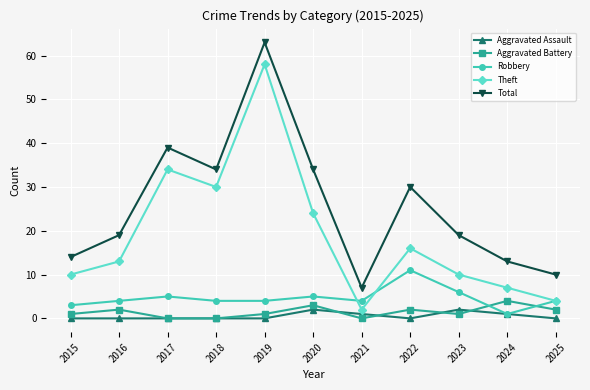

At how many categories does at least one series exceed 40?

1